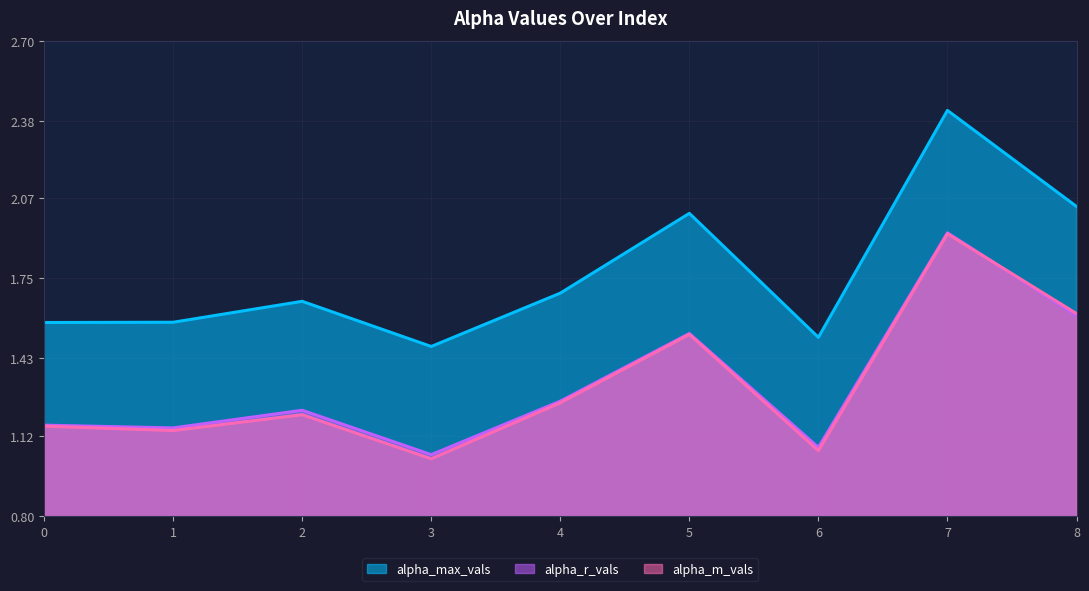

Between 5 and 7, which is larger?

7